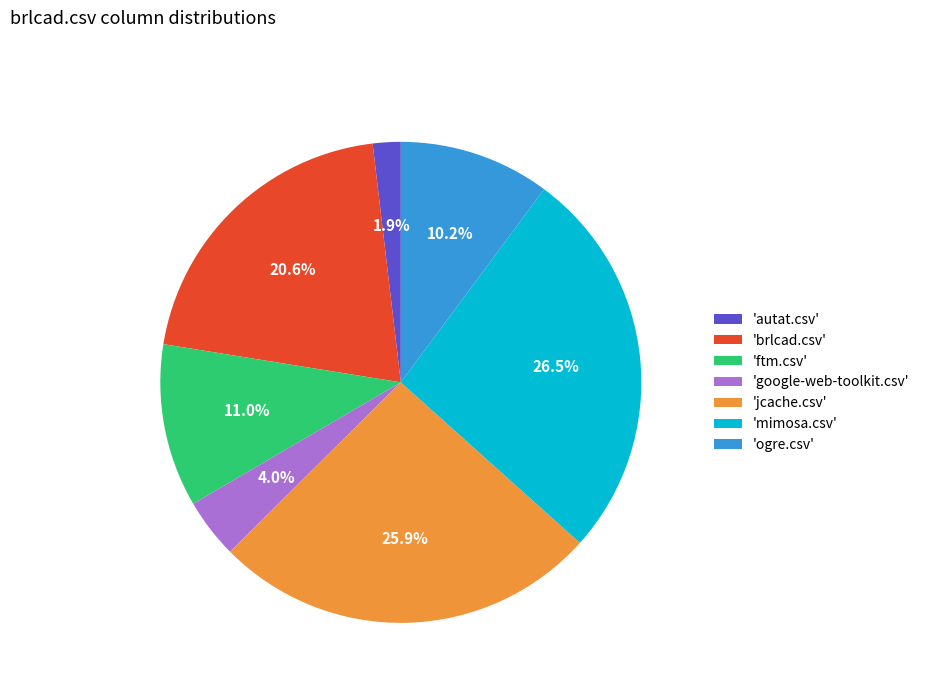

Is there a majority slice in this chart?

No